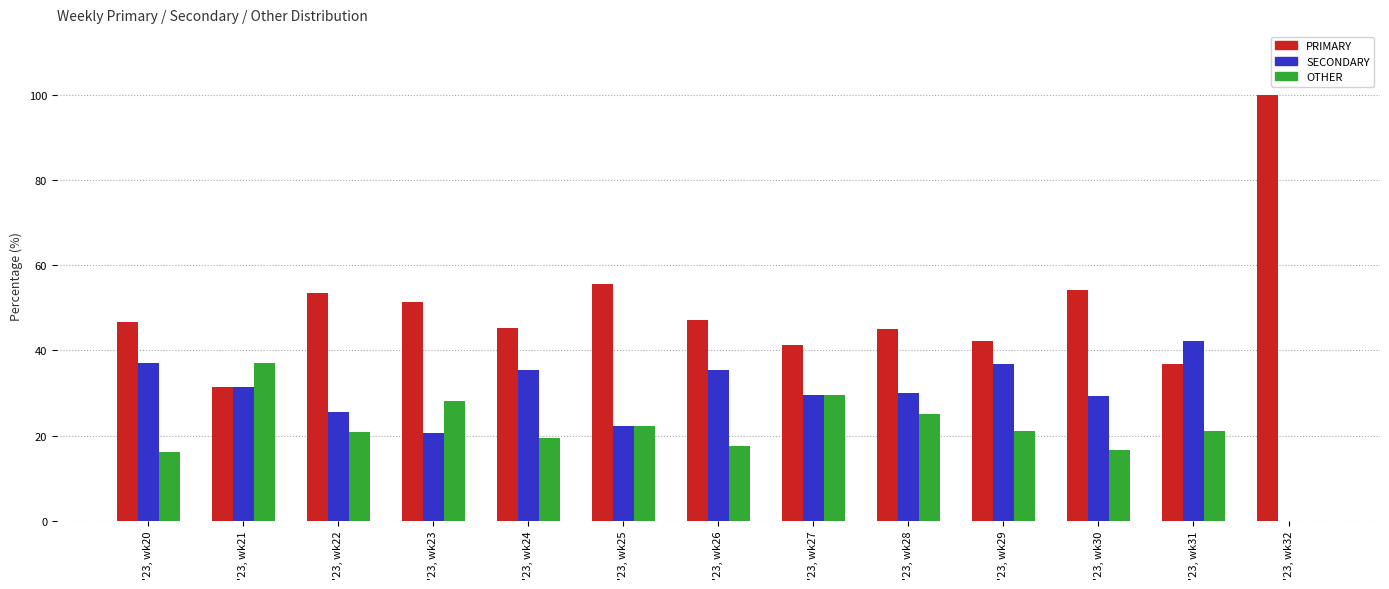

The value of PRIMARY at '23, wk30 is 30.2. True or false?

False